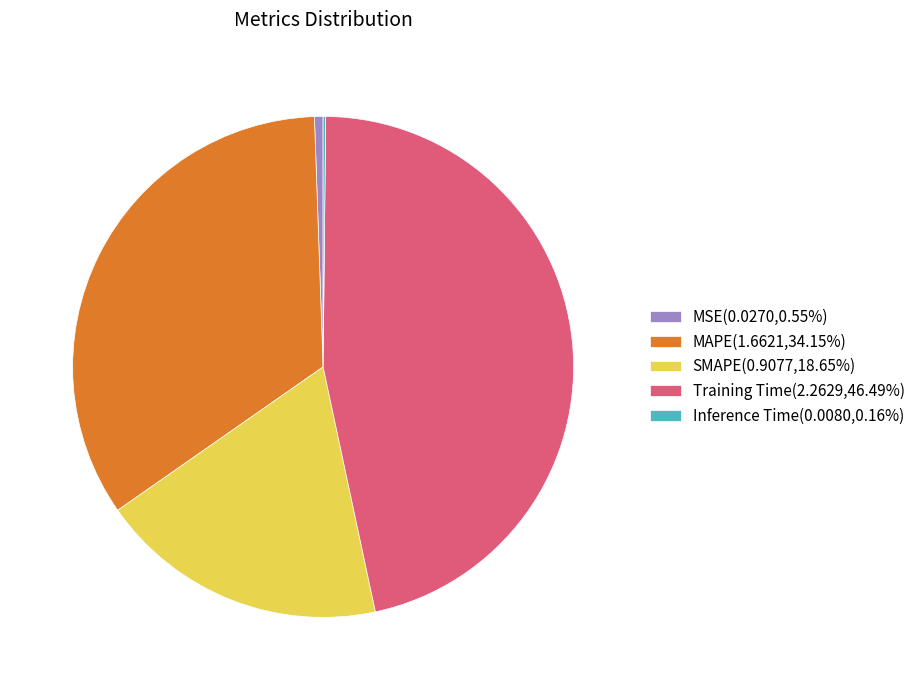

Do Training Time(2.2629,46.49%) and MSE(0.0270,0.55%) together represent more than half of the pie?

No